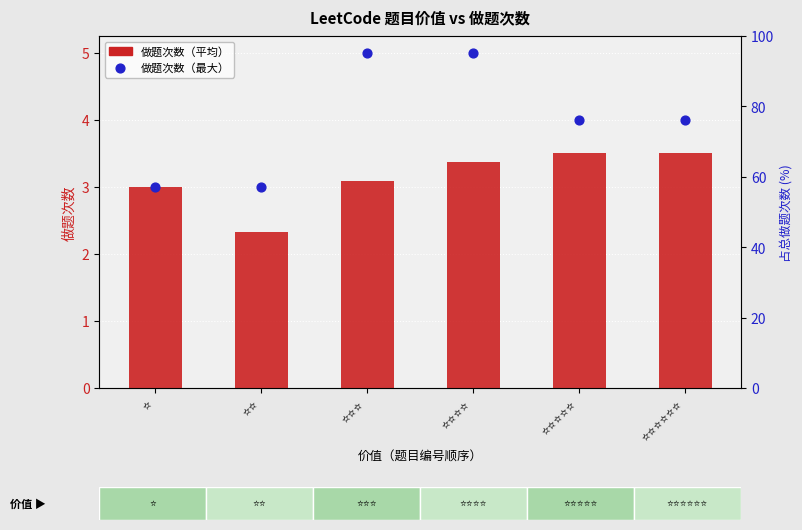

At how many categories does at least one series exceed 3?

4